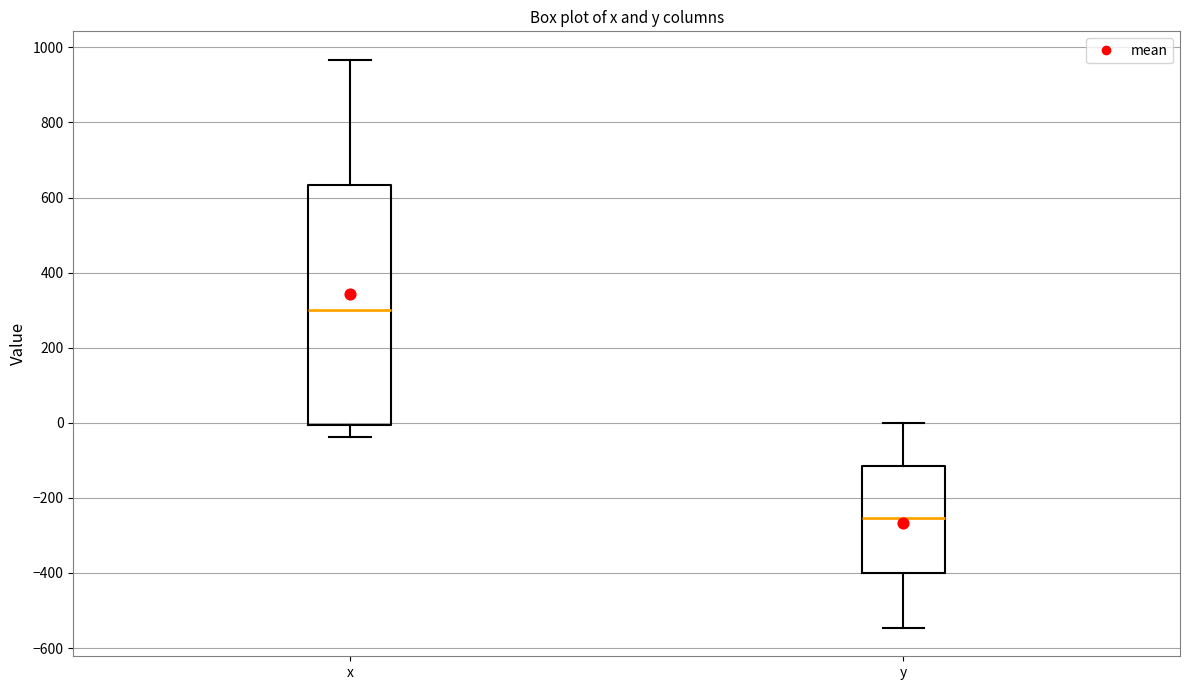

Which box's median line is the lowest?

y